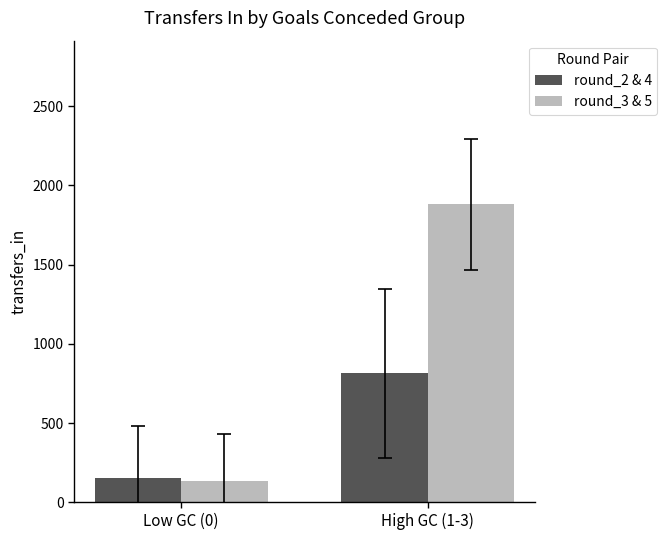

Are the bars grouped side by side (vs. stacked)?

Yes